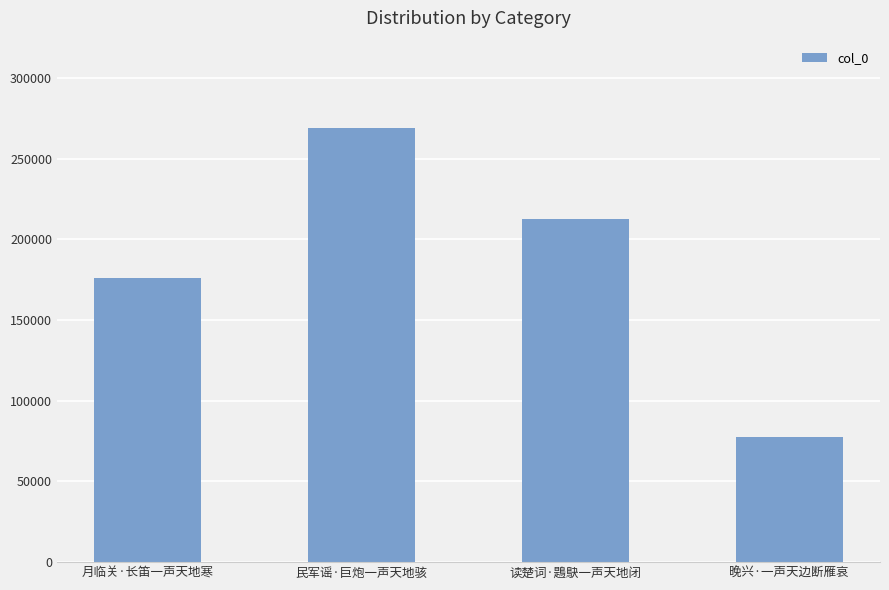

What position from the right is 月临关·长笛一声天地寒?

4